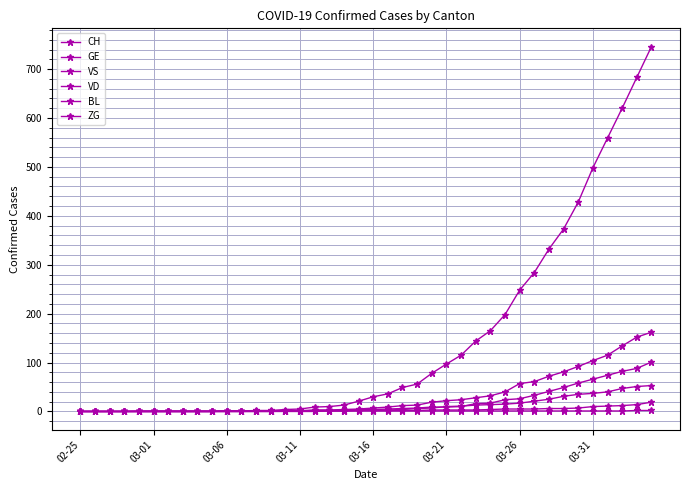

At how many categories does at least one series exceed 594?

3